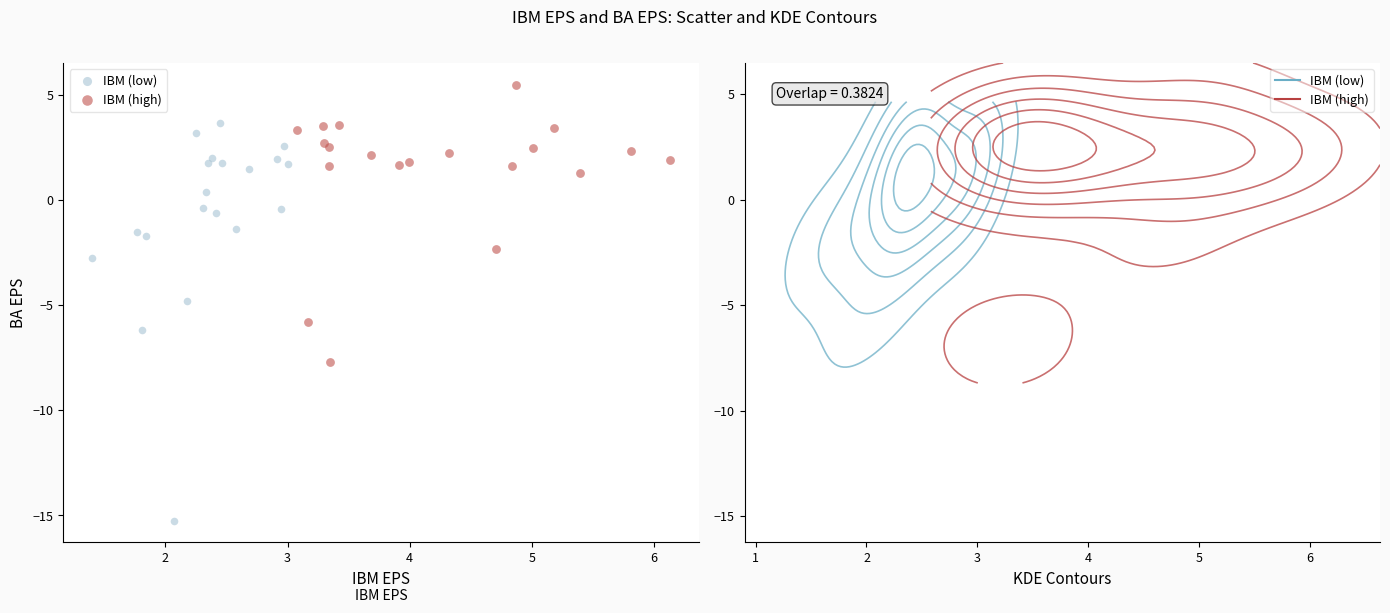

Which series contains the lowest Y value?

IBM (low)